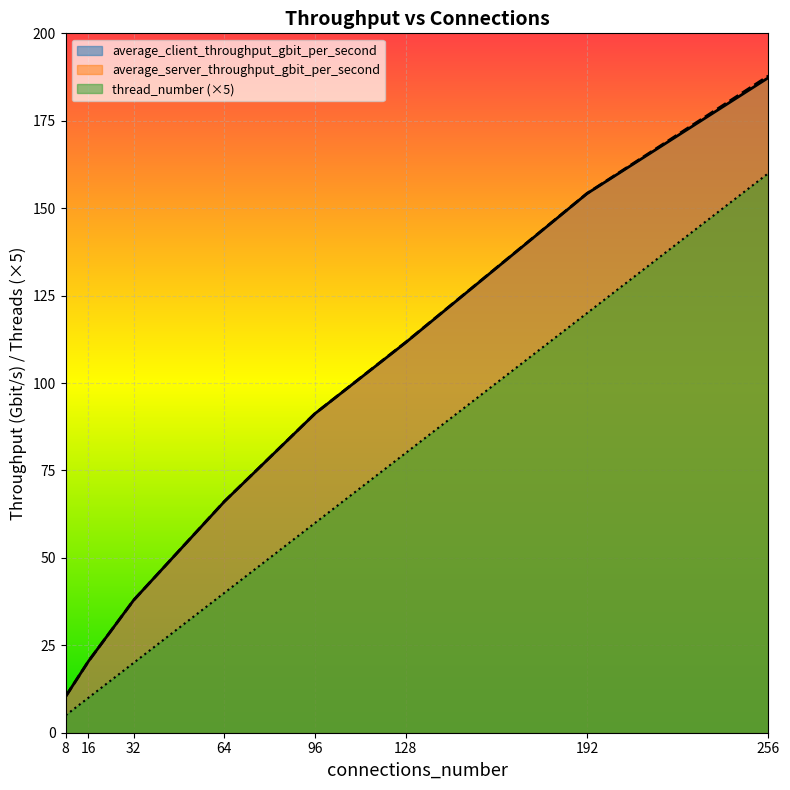

What is the approximate value of average_client_throughput_gbit_per_second at 128?

111.6